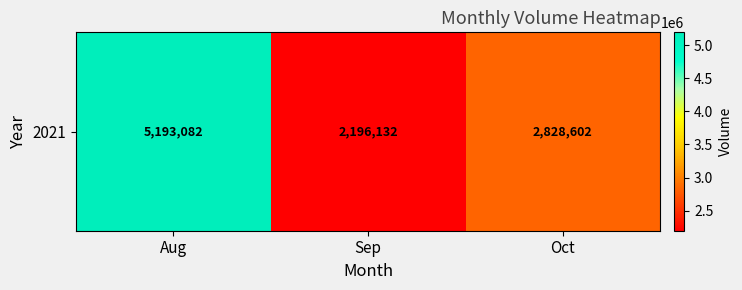

Reading left to right, extract all data points from this chart.

5193082	2196132	2828602